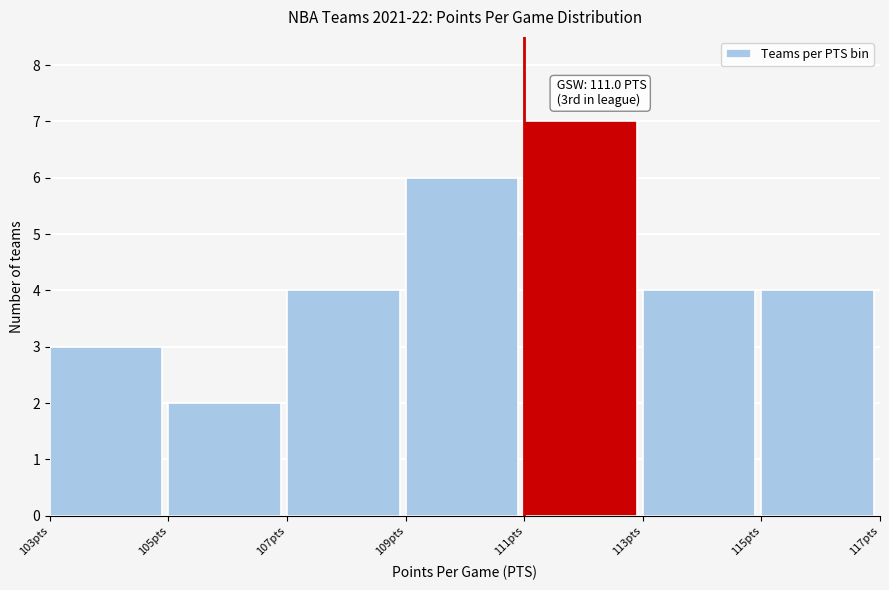

Which range on the x-axis has the tallest bar?

111 to 113